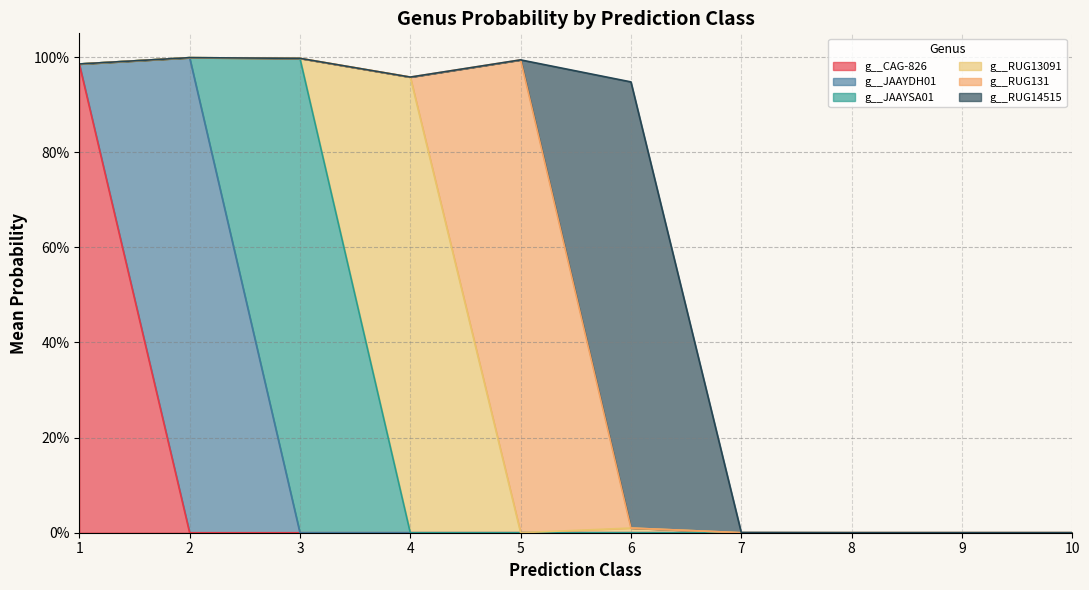

True or false: g__JAAYDH01 has more than 0 interior local peaks.

True